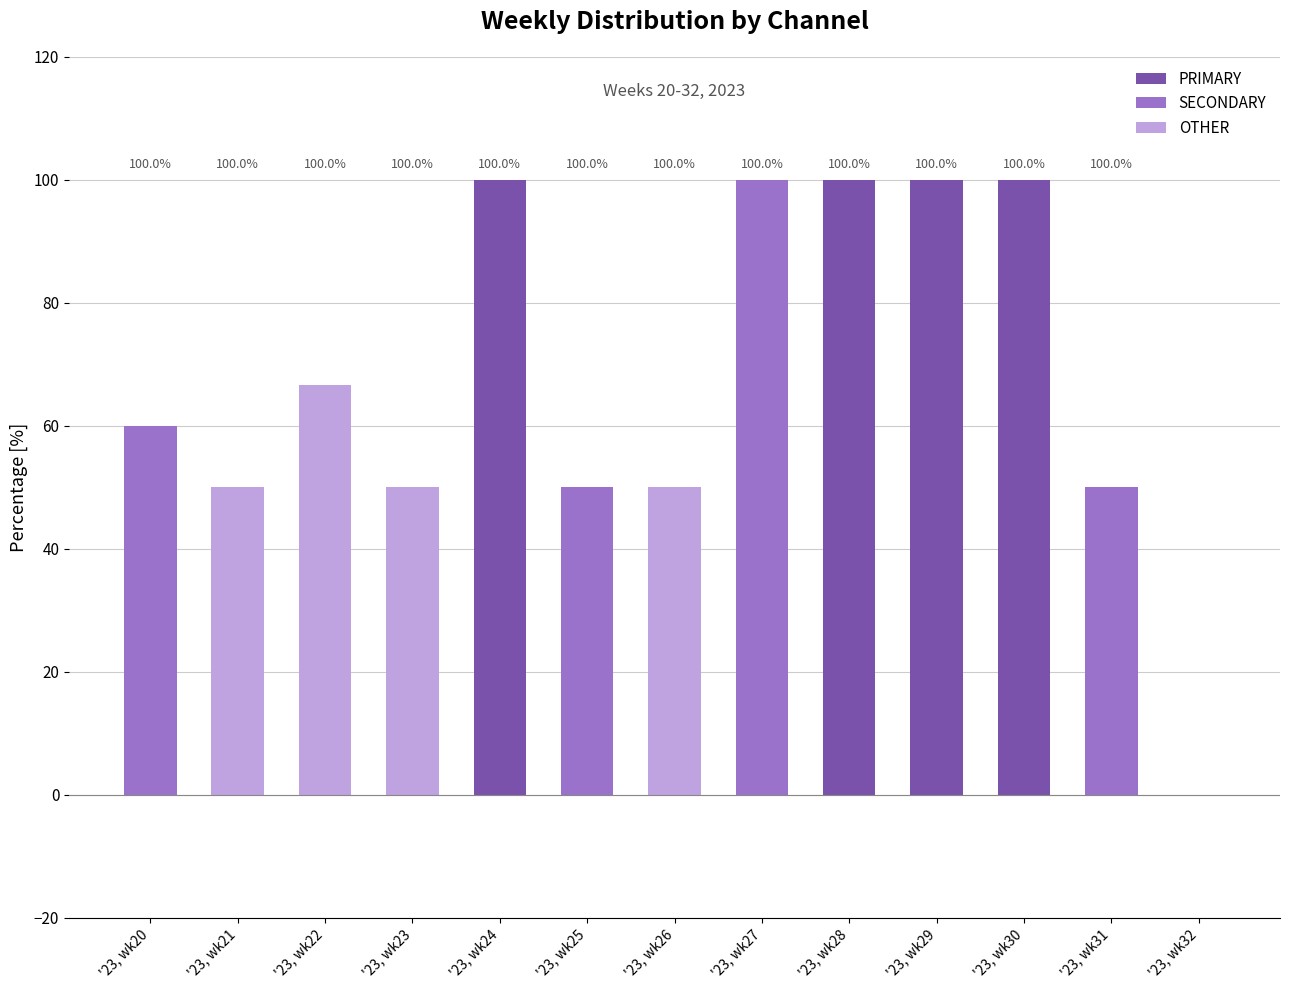

Is it true that SECONDARY equals 63.4 at '23, wk28?

False